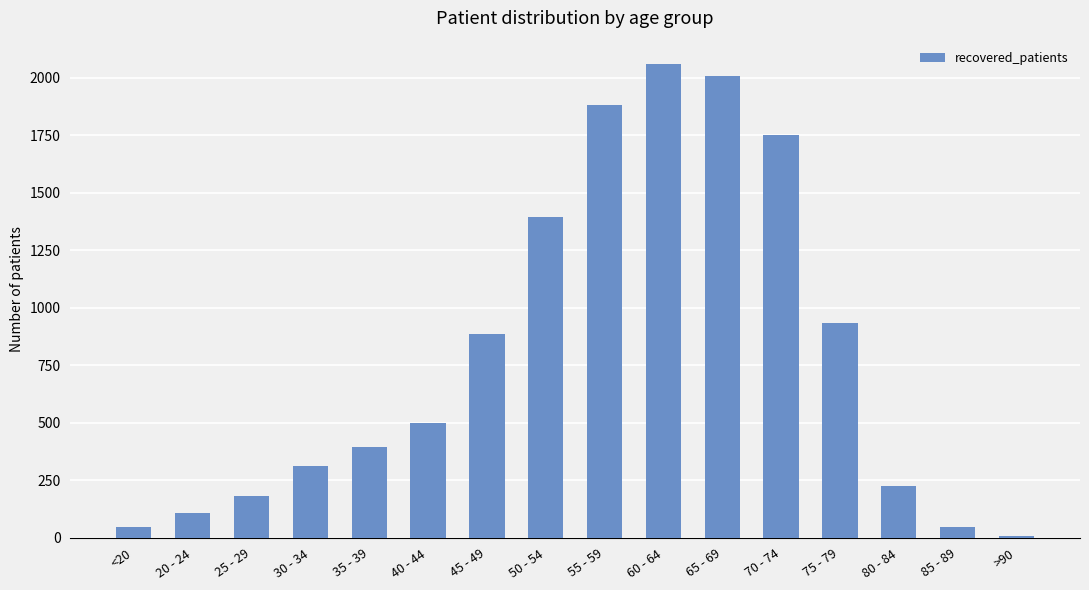

Which has a higher value, 85 - 89 or 25 - 29?

25 - 29